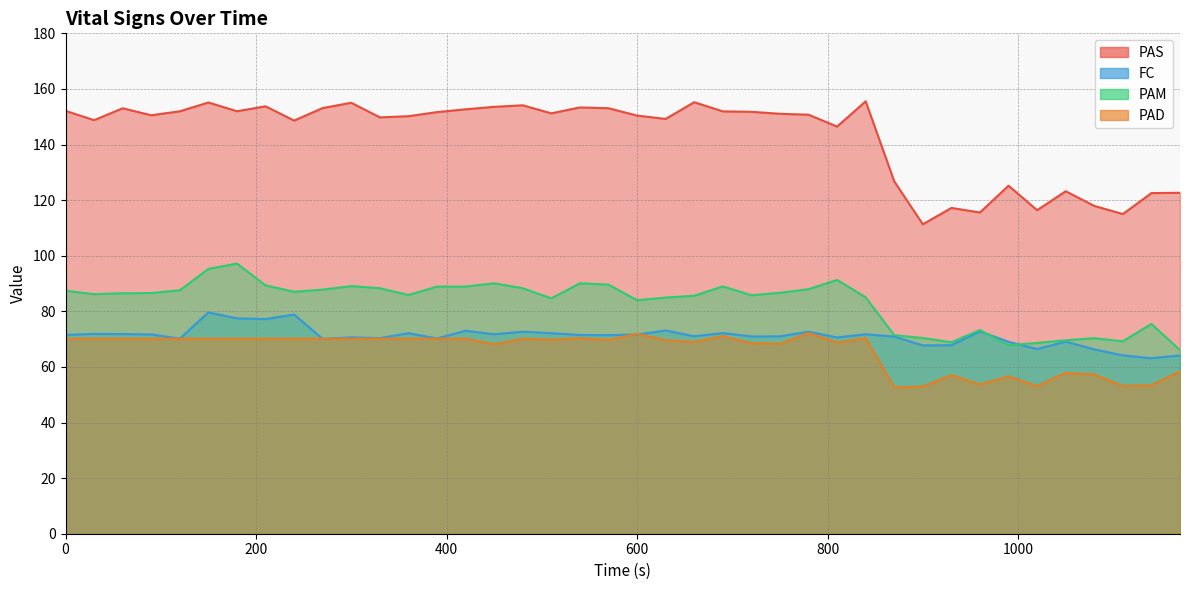

What is the total value across all series at 600?

378.9